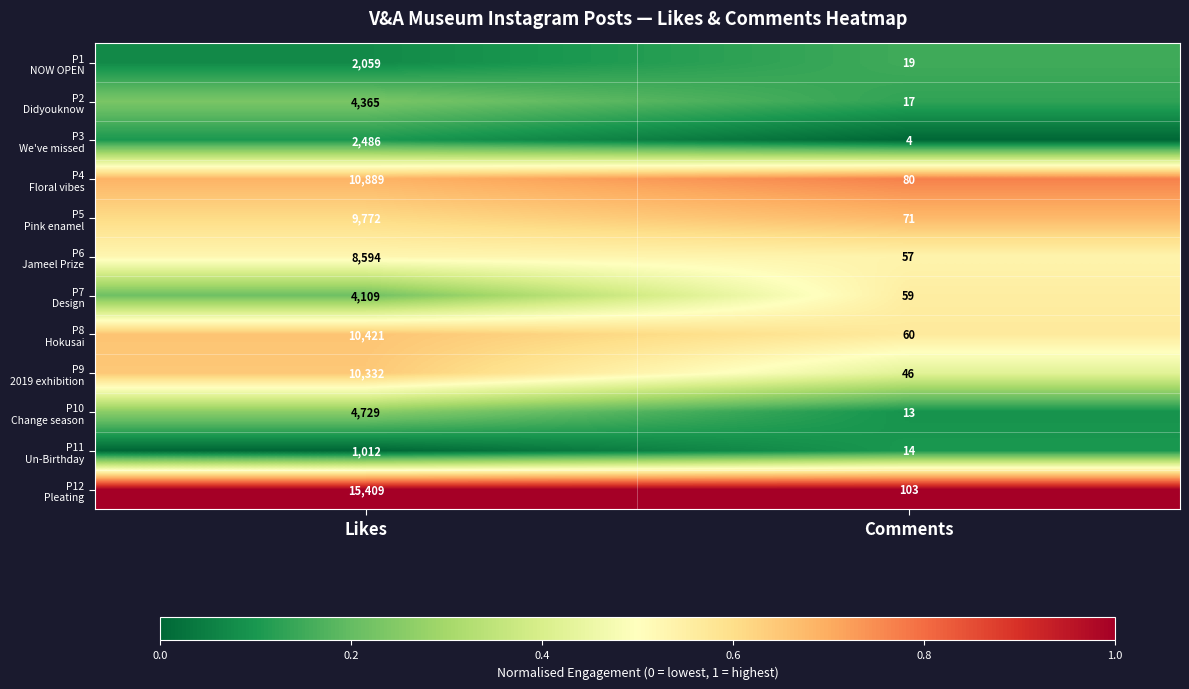

What is the minimum value shown in the chart?

4